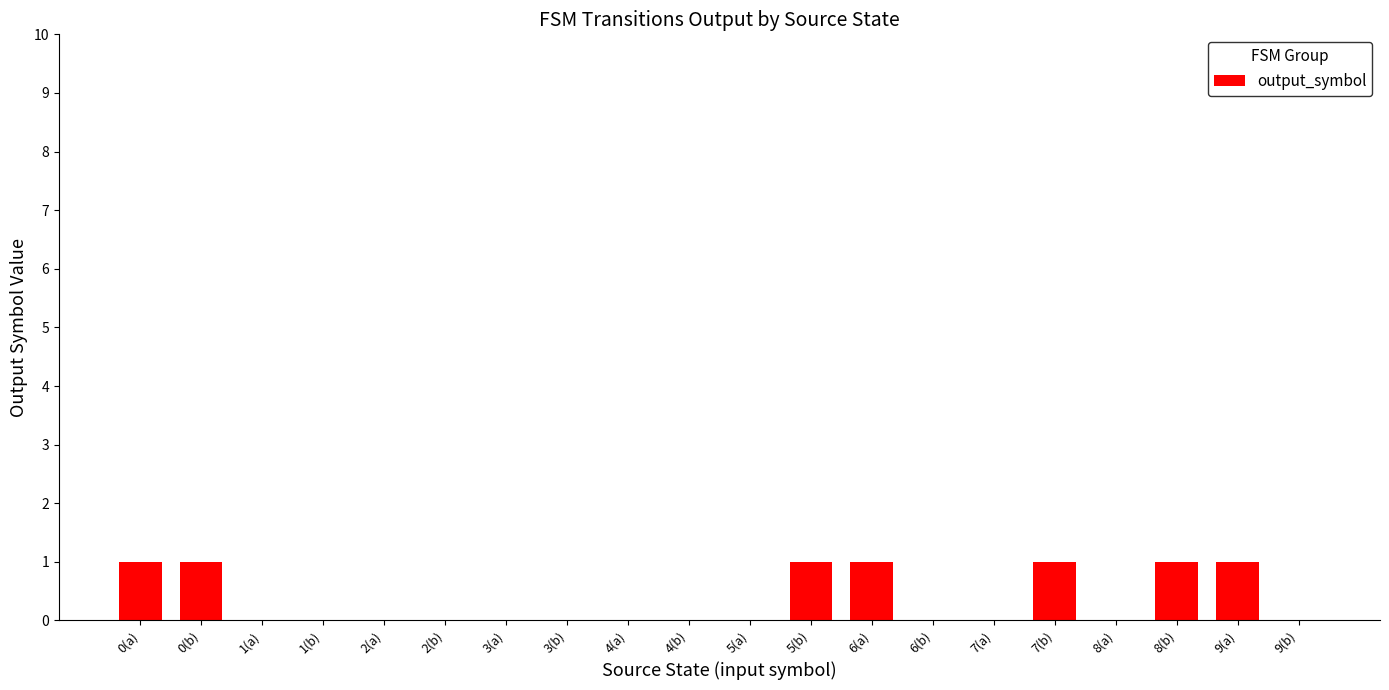

What is the sum of all values?

7